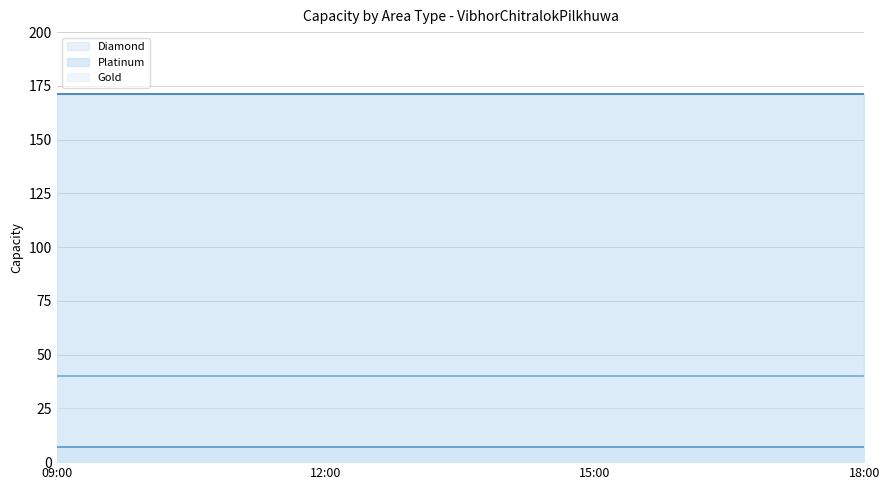

What is the difference between the highest and lowest values at 15:00?

164